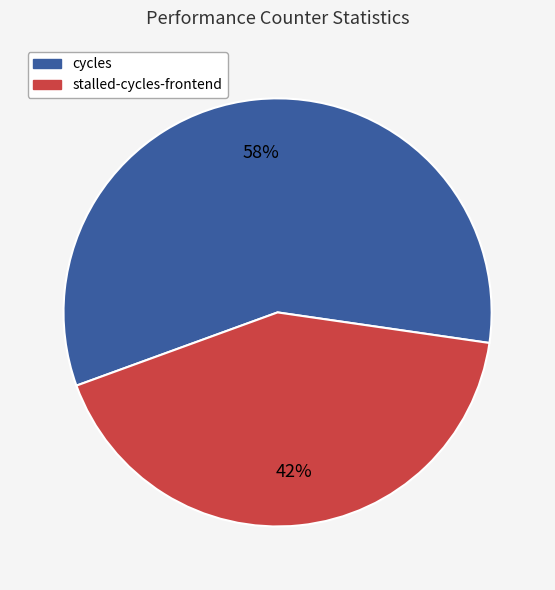

To the nearest percent, what is the average slice percentage?

50%